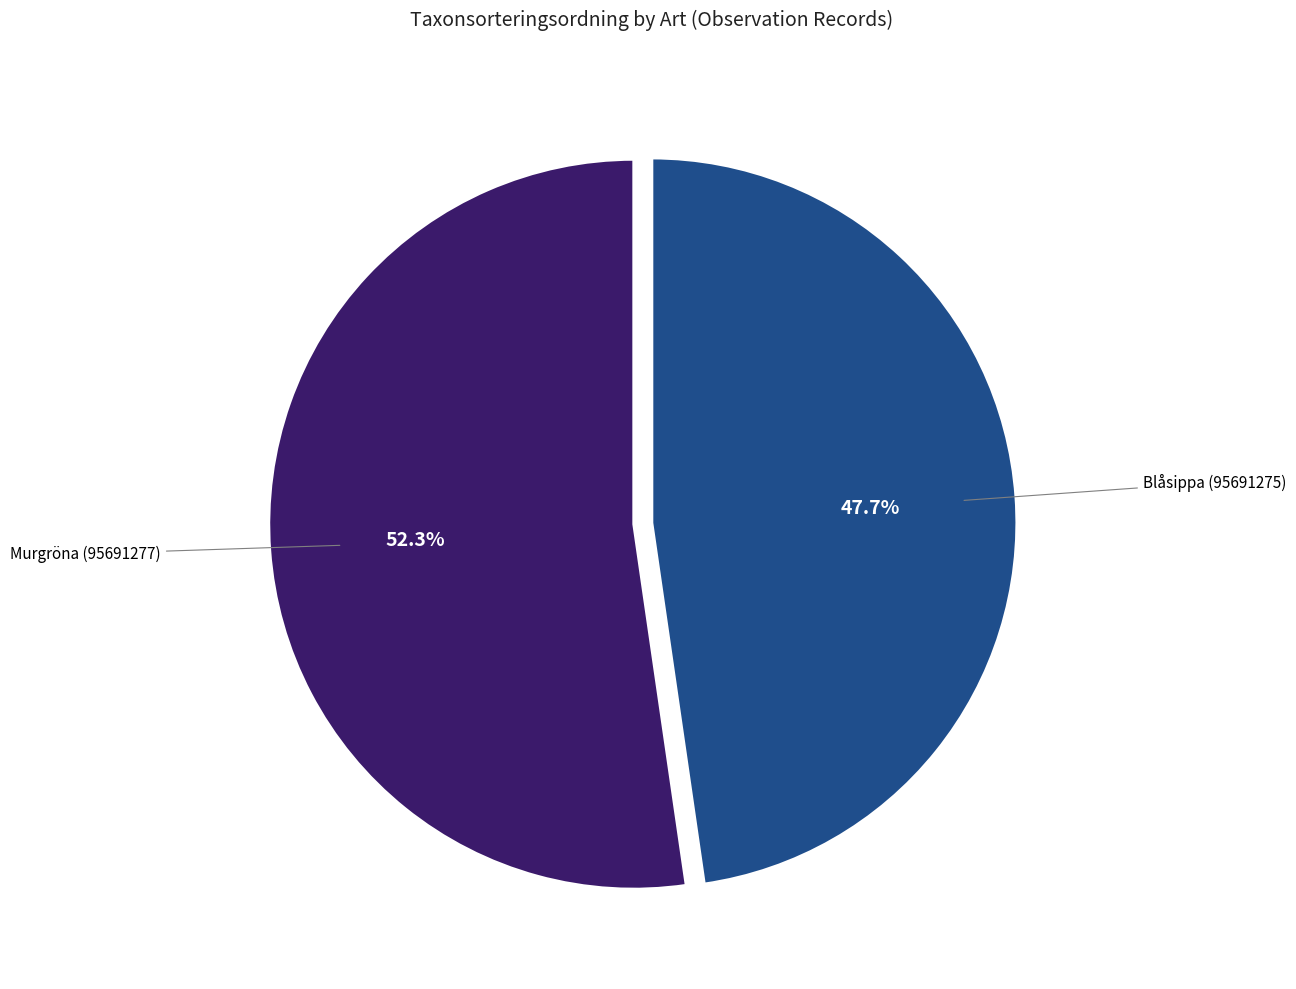

Is there a majority slice in this chart?

Yes